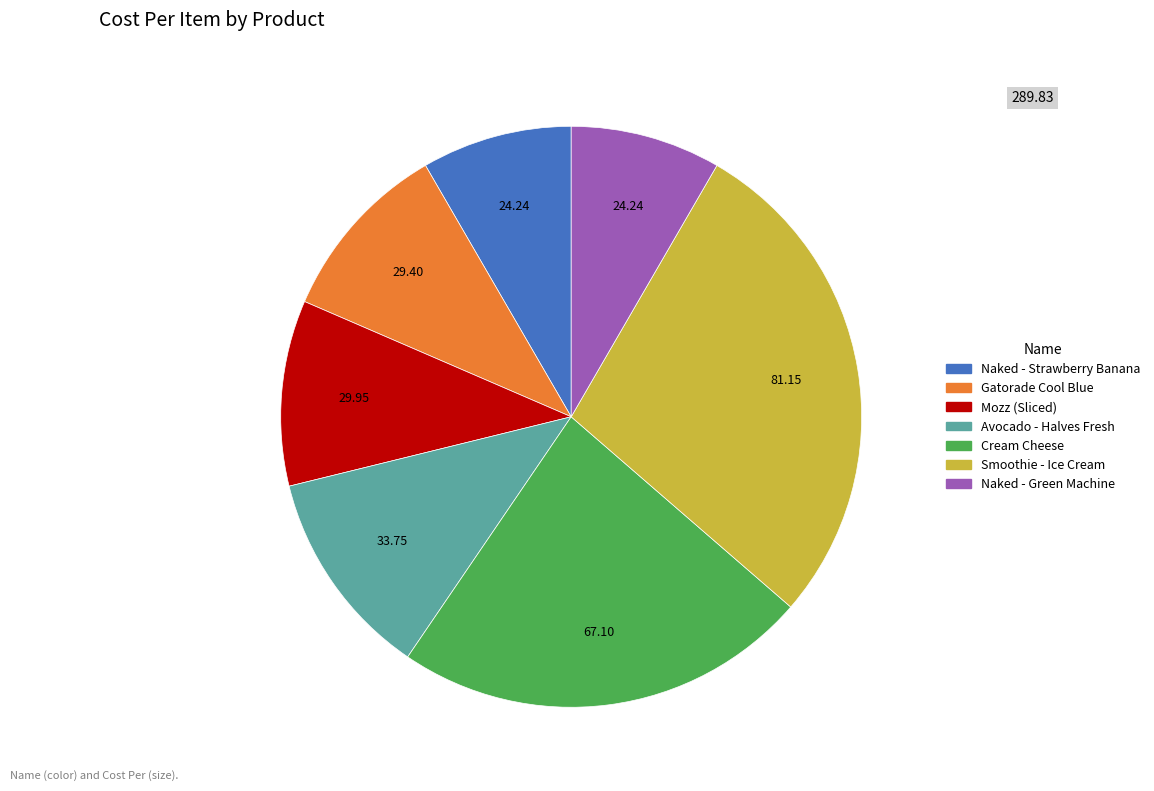

Which slice is the largest?

Smoothie - Ice Cream